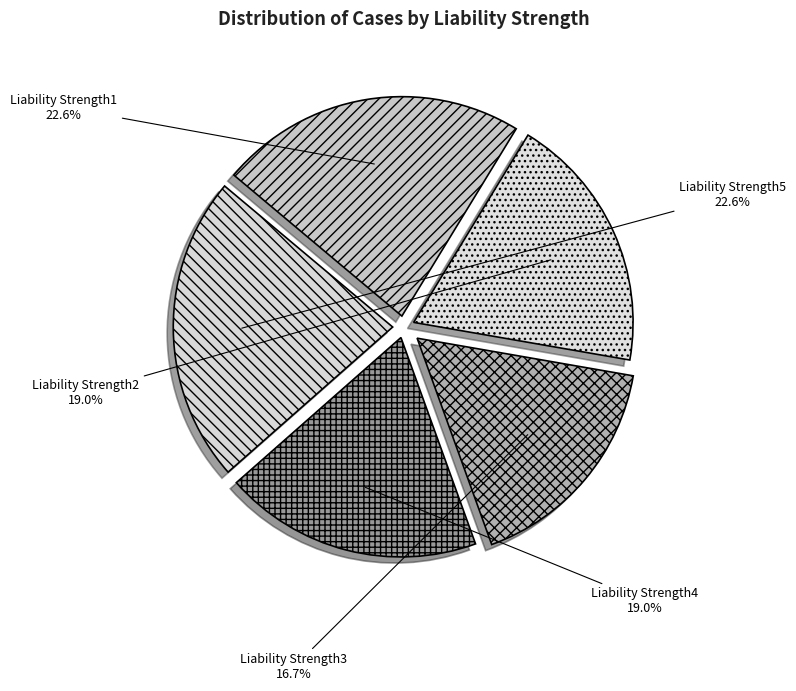

How many segments does this pie chart have?

5